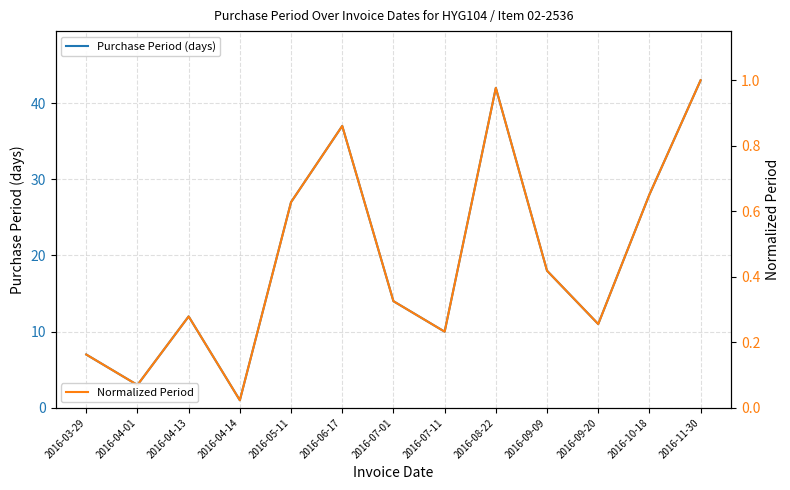

Is the value of Normalized Period at 2016-05-11 greater than the value of Purchase Period (days) at 2016-06-17?

No